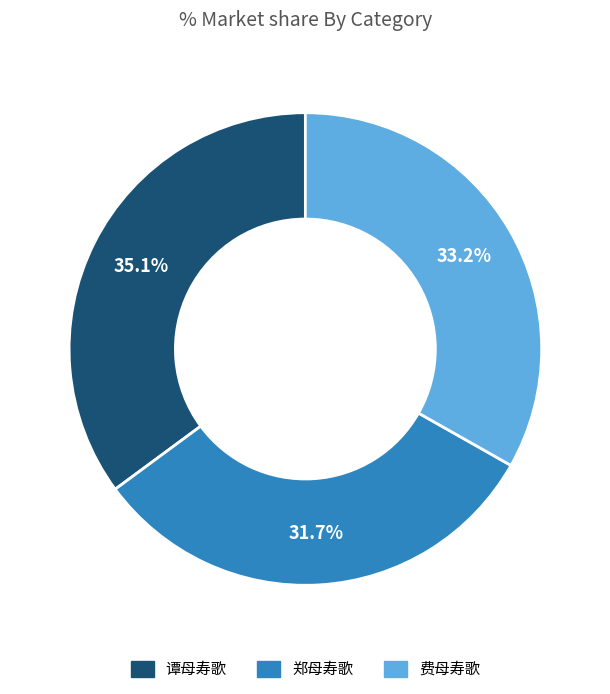

What percentage is the 谭母寿歌 slice, to the nearest percent?

35%